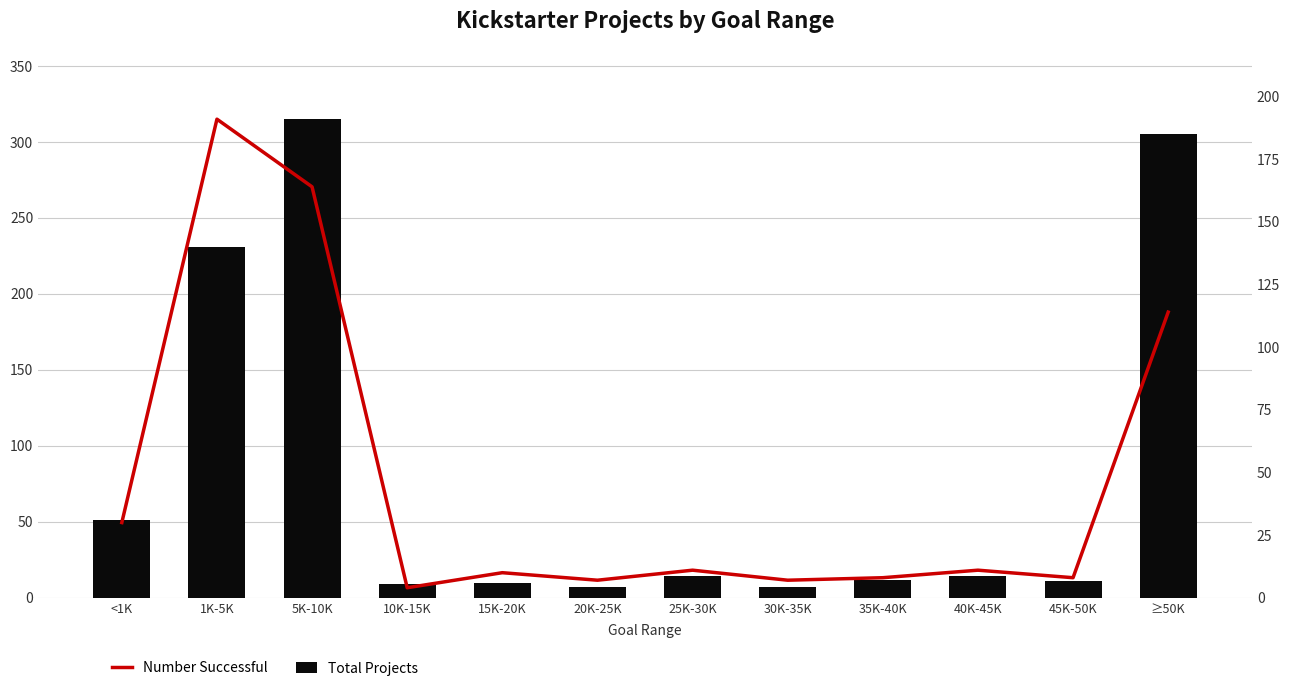

What value does the Number Successful series have at 35K-40K, to the nearest 10?

10